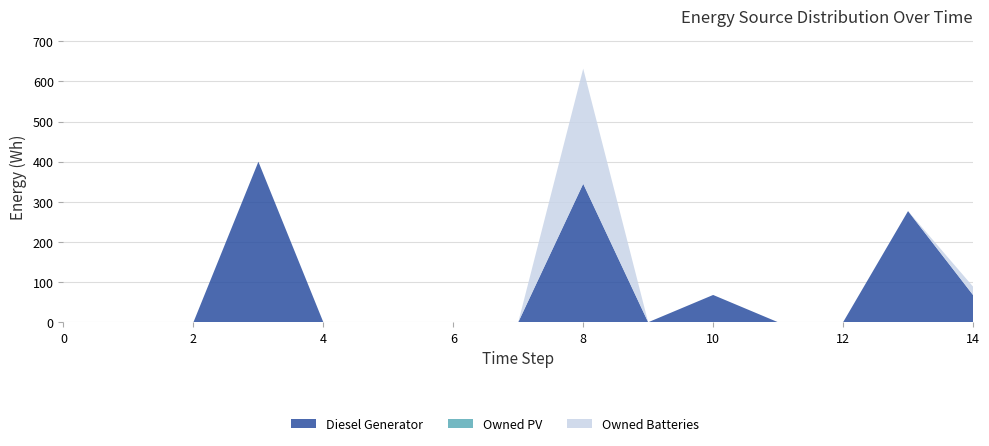

Reading left to right, what are all the values shown in this chart?

Diesel Generator: 0=0	1=0	2=0	3=400	4=0	5=0	6=0	7=0	8=345	9=0	10=68	11=0	12=0	13=277	14=68
Owned PV: 0=0	1=0	2=0	3=0	4=0	5=0	6=0	7=0	8=0	9=0	10=0	11=0	12=0	13=0	14=0
Owned Batteries: 0=0	1=0	2=0	3=0	4=0	5=0	6=0	7=0	8=287	9=0	10=0	11=0	12=0	13=0	14=21